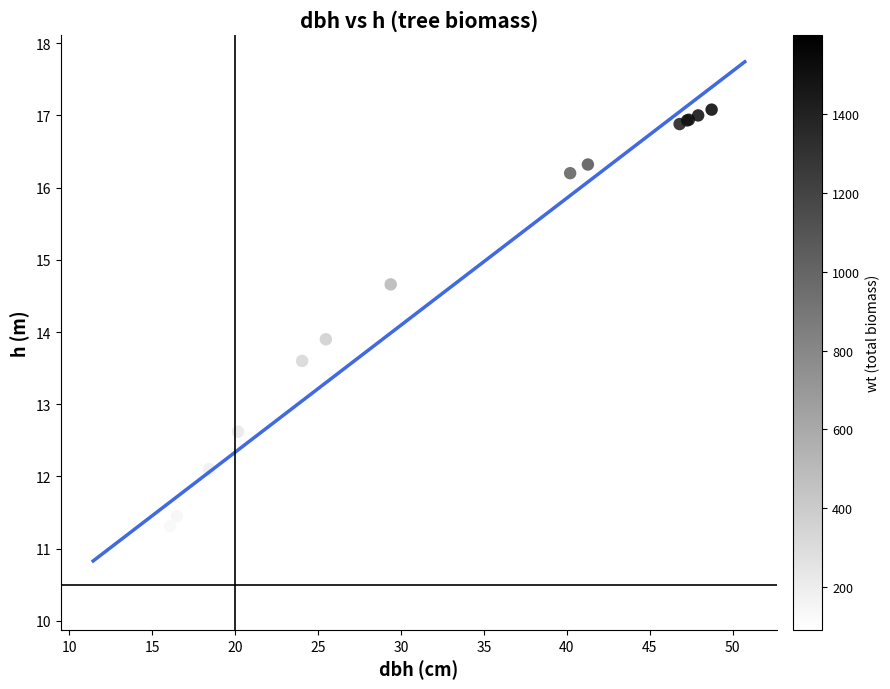

What Y value in the scatter plot is closest to 13?

12.6